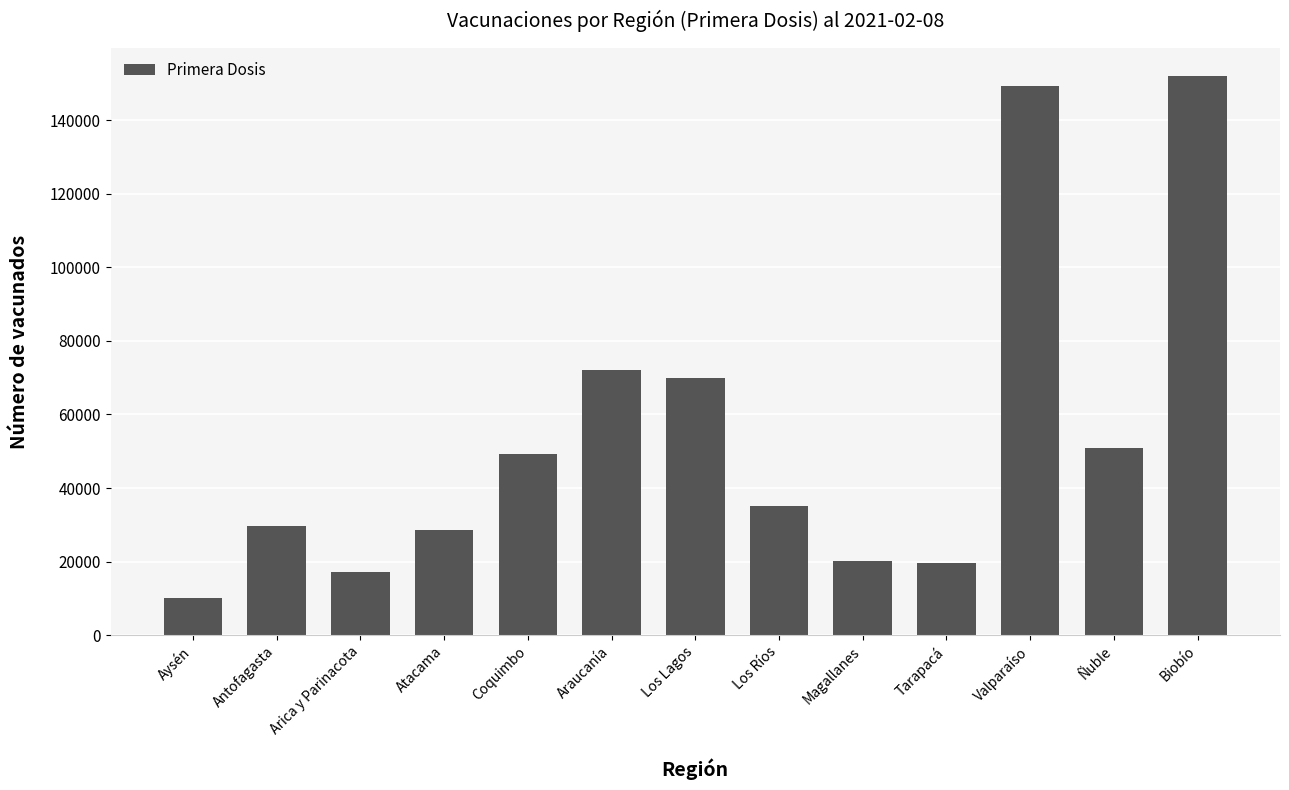

What is the sum of the values at Magallanes and Araucanía?

92113